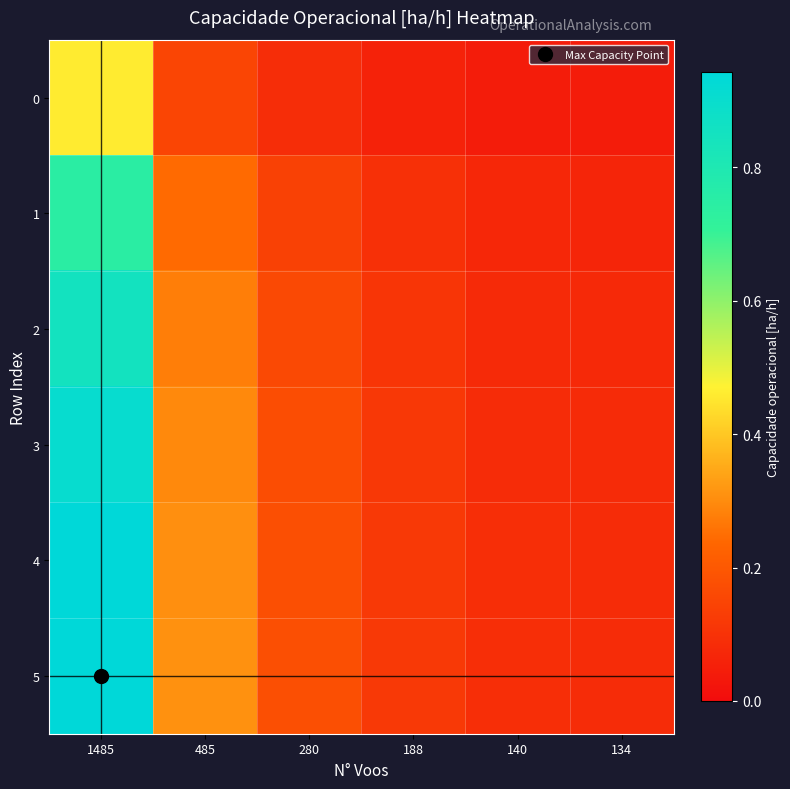

What is the total value across all series at 280?

0.9